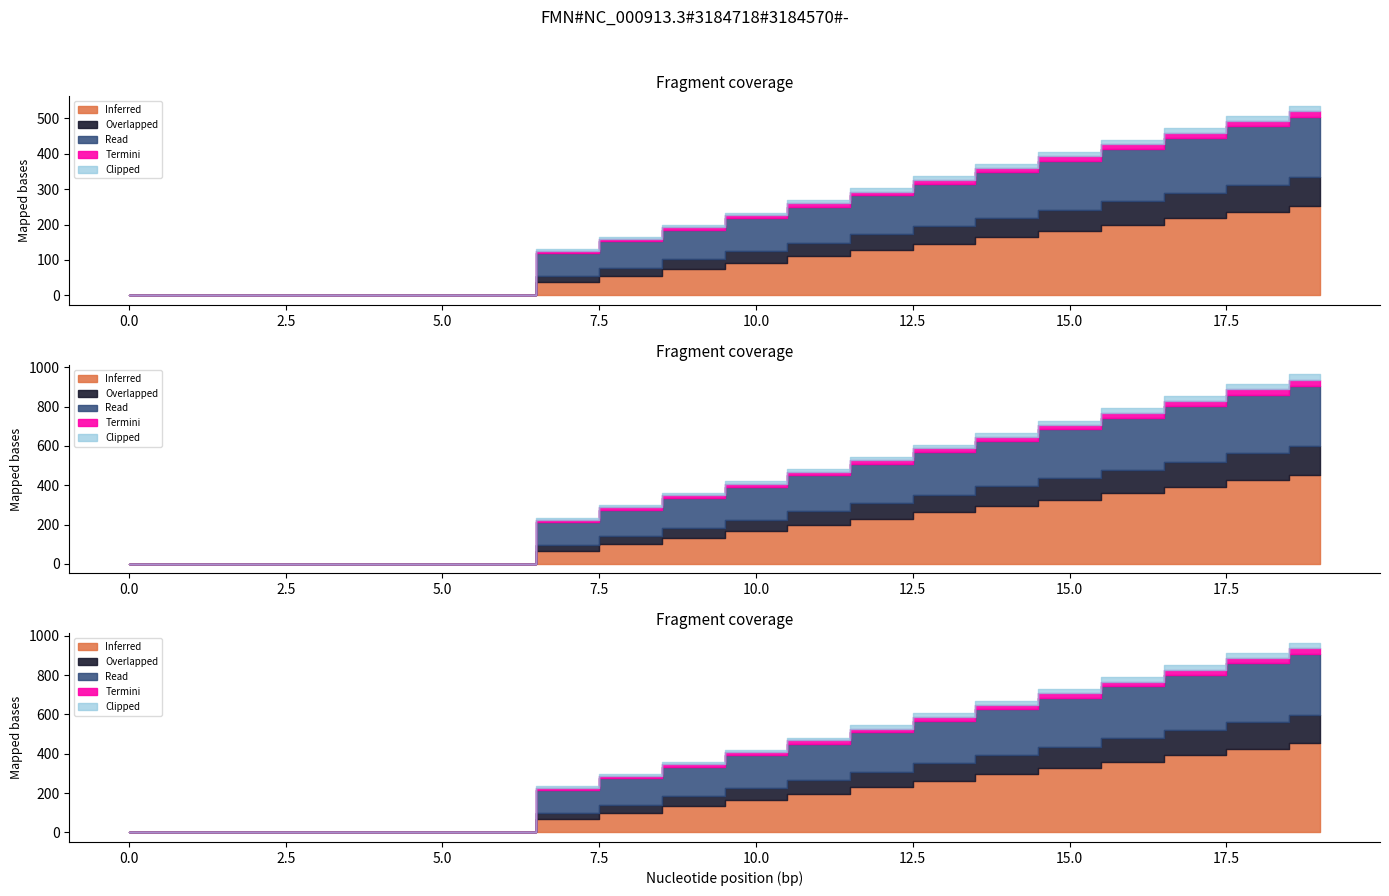

What is the highest value of the Inferred series?

252